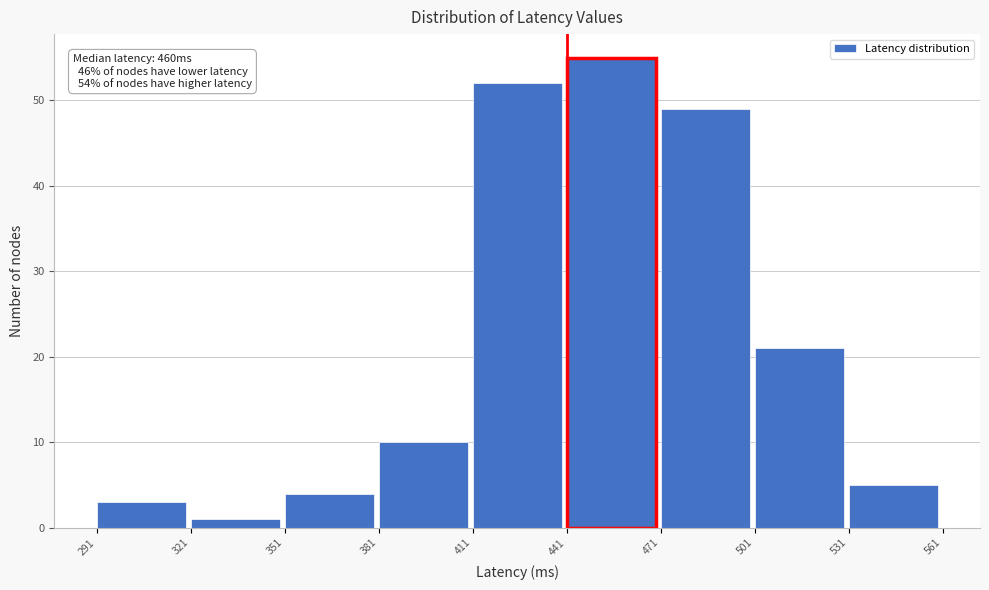

Over which range of the x-axis is the bar tallest?

441 to 471